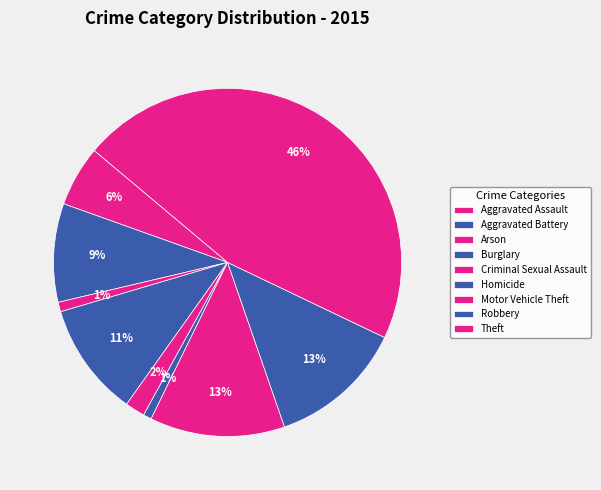

Which slice is the largest?

Theft